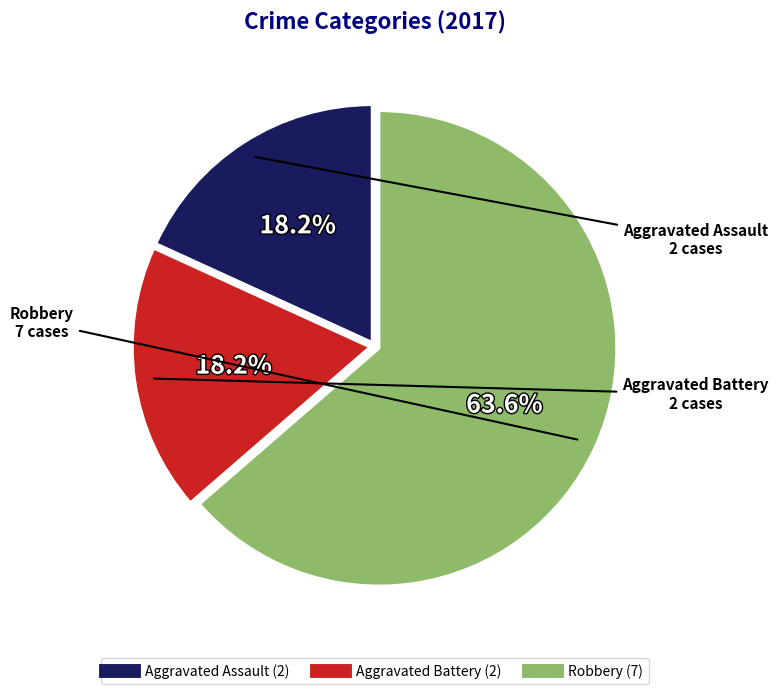

The Aggravated Battery slice represents 18% of the pie. True or false?

True